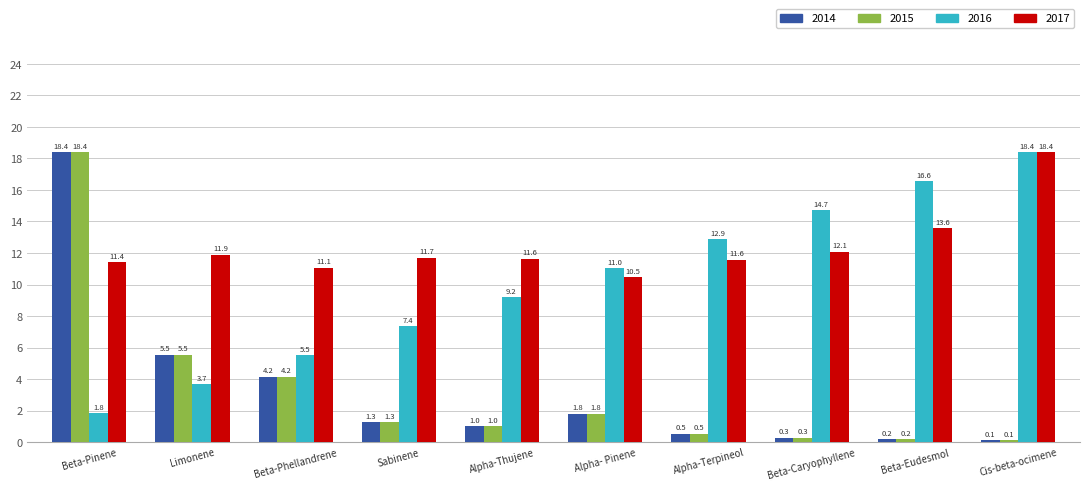

List the labels in order of 2014 value, largest first.

Beta-Pinene, Limonene, Beta-Phellandrene, Alpha- Pinene, Sabinene, Alpha-Thujene, Alpha-Terpineol, Beta-Caryophyllene, Beta-Eudesmol, Cis-beta-ocimene